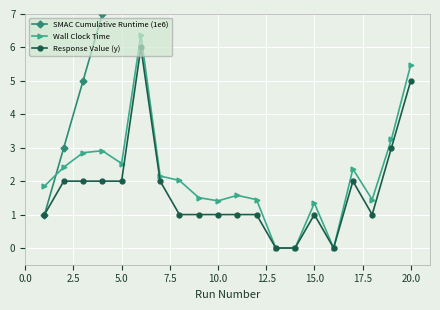

At which category does Wall Clock Time reach its first local valley?

5.0